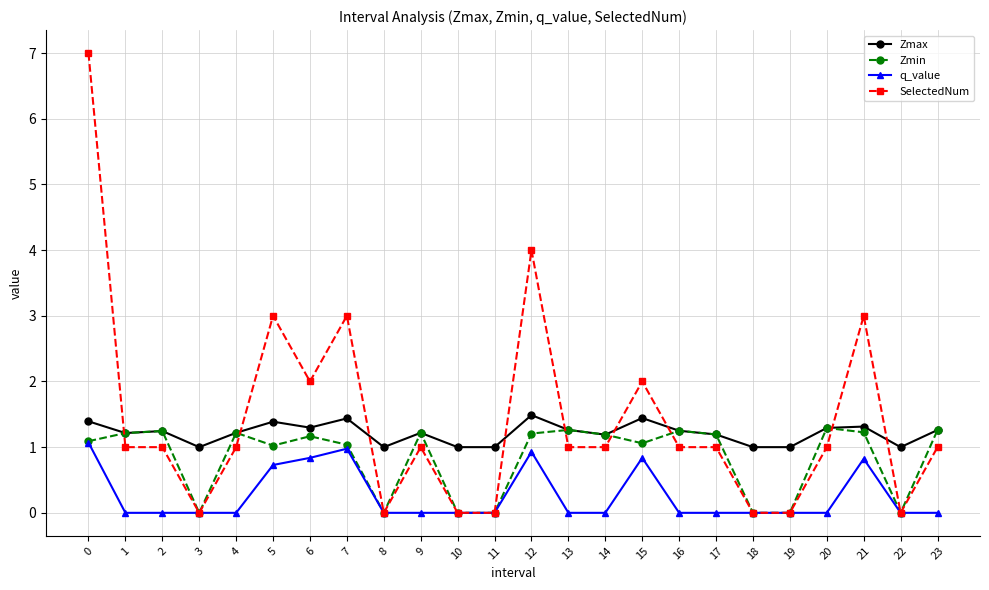

How many lines are shown in the chart?

4